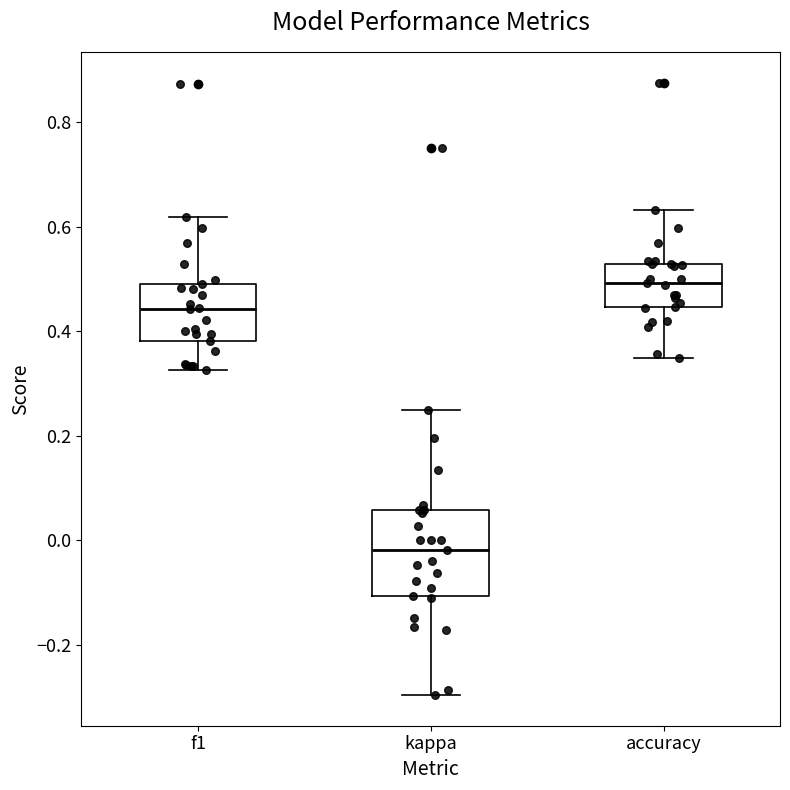

Reading left to right, read every box against the y-axis: the position of its median line, the range the box covers, and the ends of its whiskers. The values are not printed on the chart, so give them approximately, as read against the axis.

f1: median 0.44, box 0.38 to 0.50, whiskers 0.32 to 0.62
kappa: median -0.02, box -0.10 to 0.06, whiskers -0.30 to 0.24
accuracy: median 0.50, box 0.44 to 0.52, whiskers 0.34 to 0.64